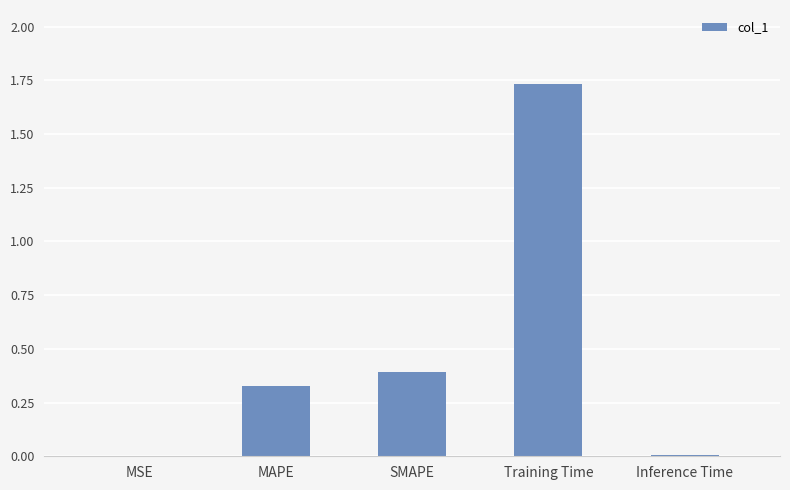

Which has a higher value, Training Time or SMAPE?

Training Time